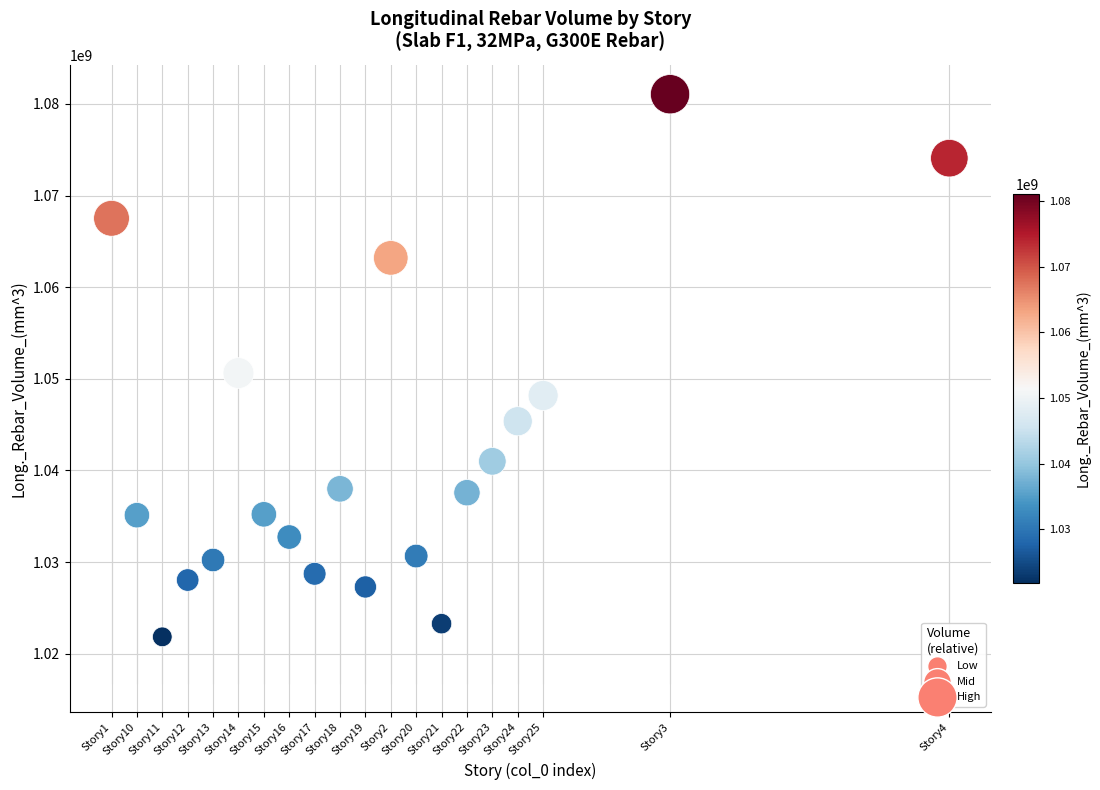

What Y value in the scatter plot is closest to 1051455649?

1050634525.4